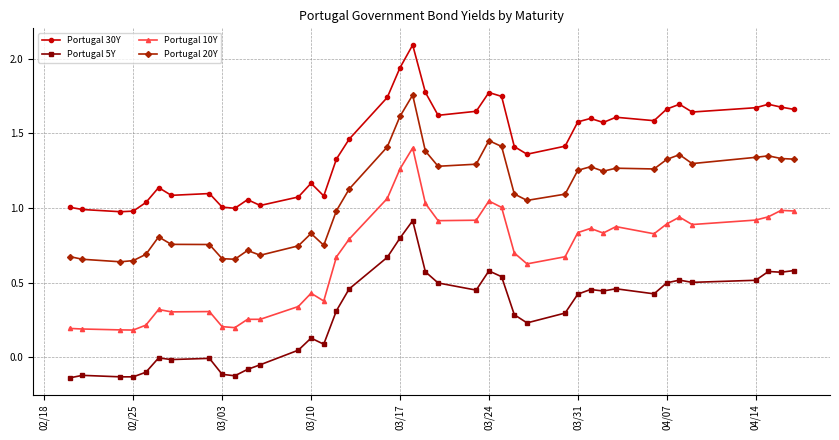

Rank the series by their maximum value, from lowest to highest.

Portugal 5Y, Portugal 10Y, Portugal 20Y, Portugal 30Y